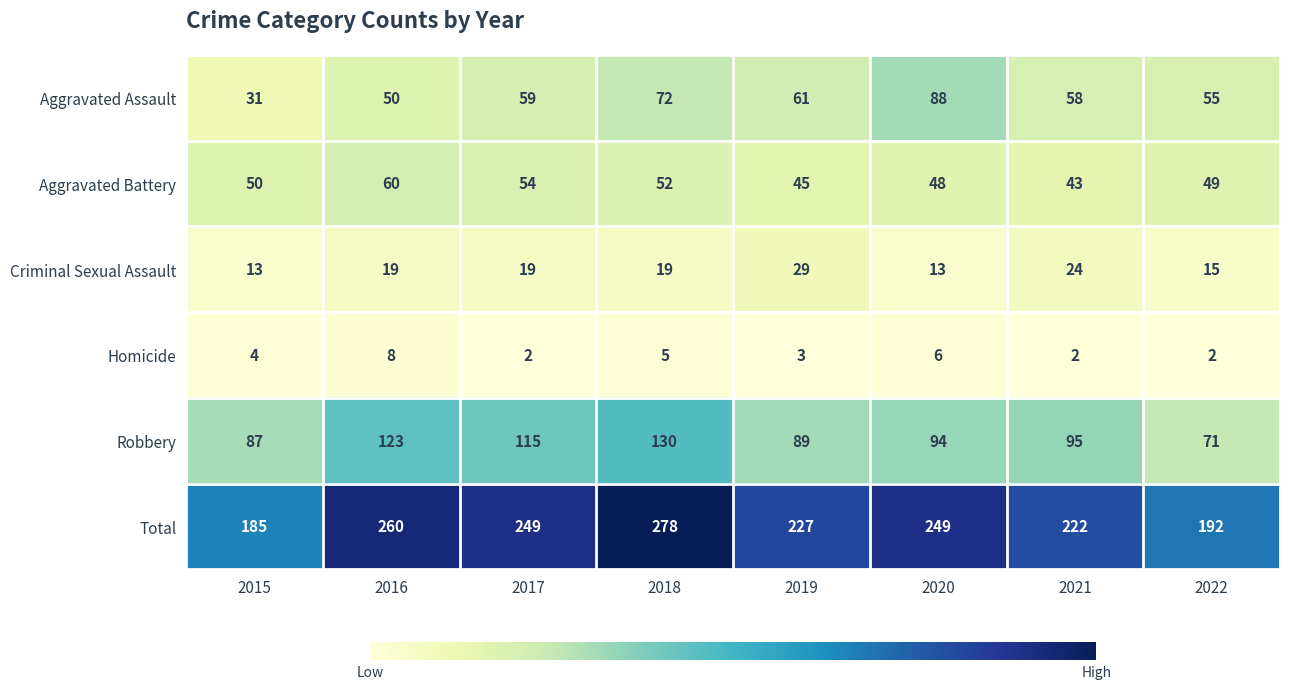

At how many categories does at least one series exceed 133?

8